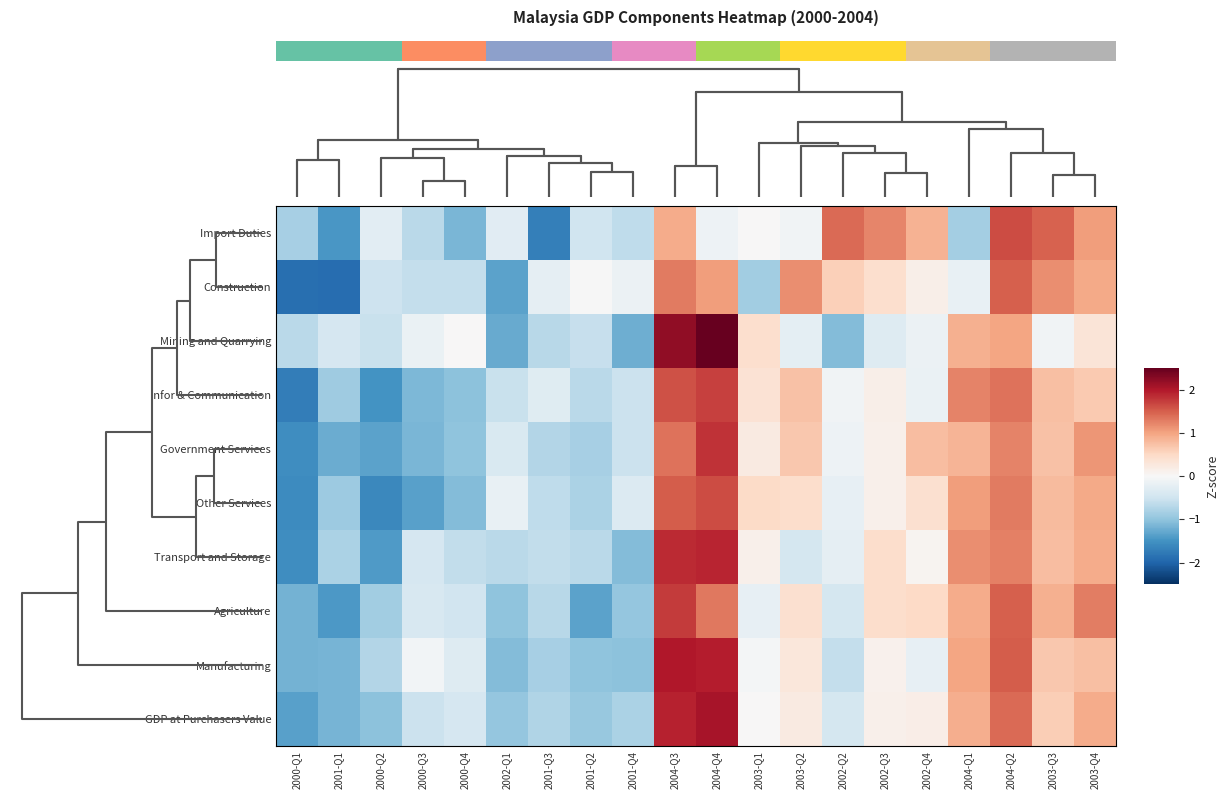

How many values in Construction are below zero?

11